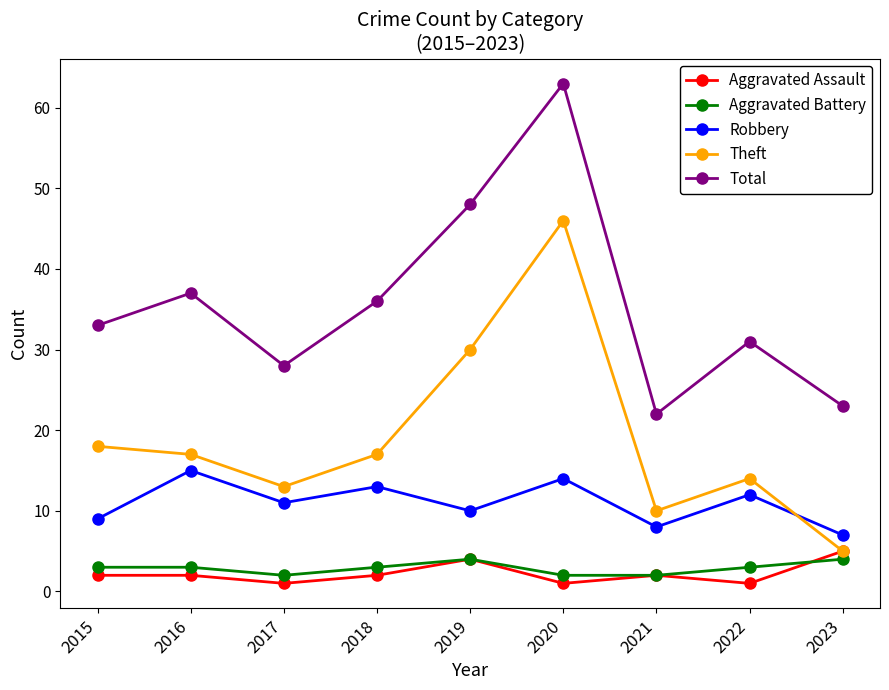

What value does the Robbery series have at 2018?

13